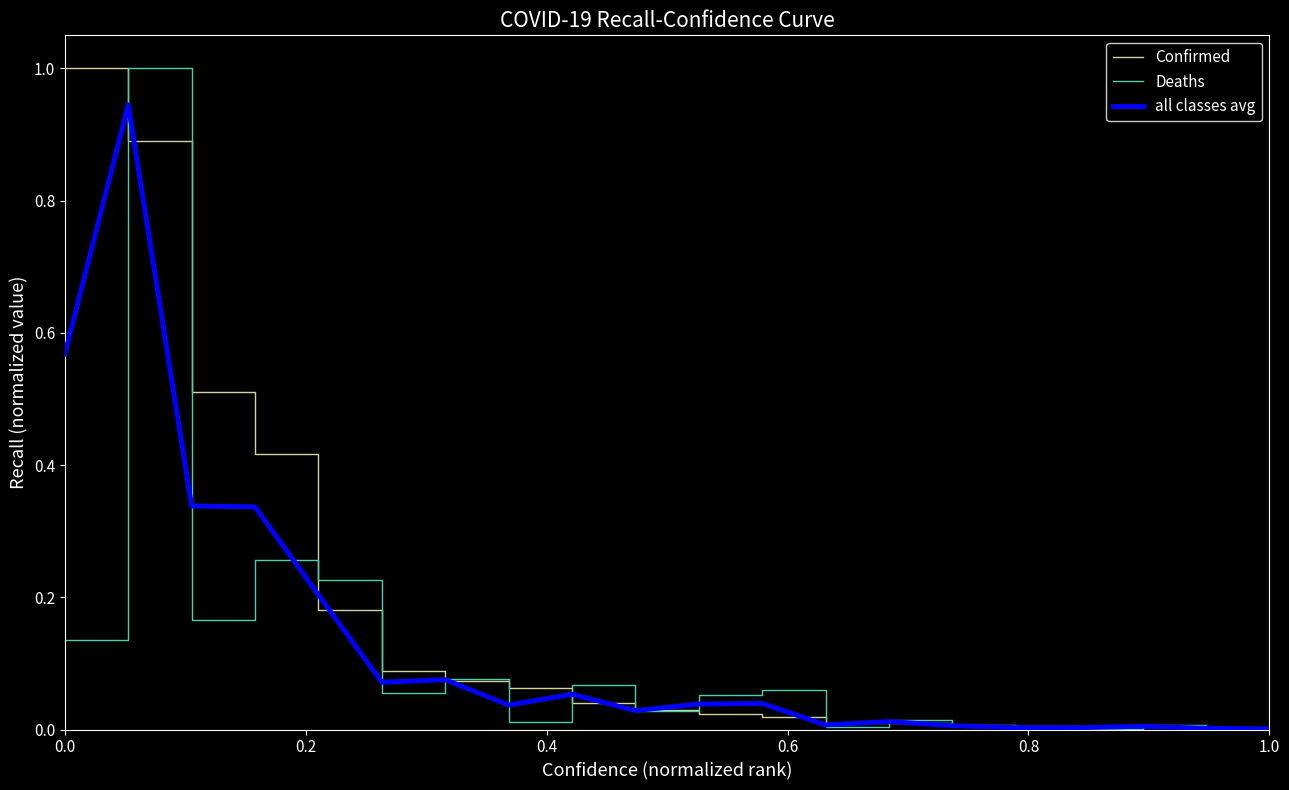

Is this an area chart (filled region under the line)?

No